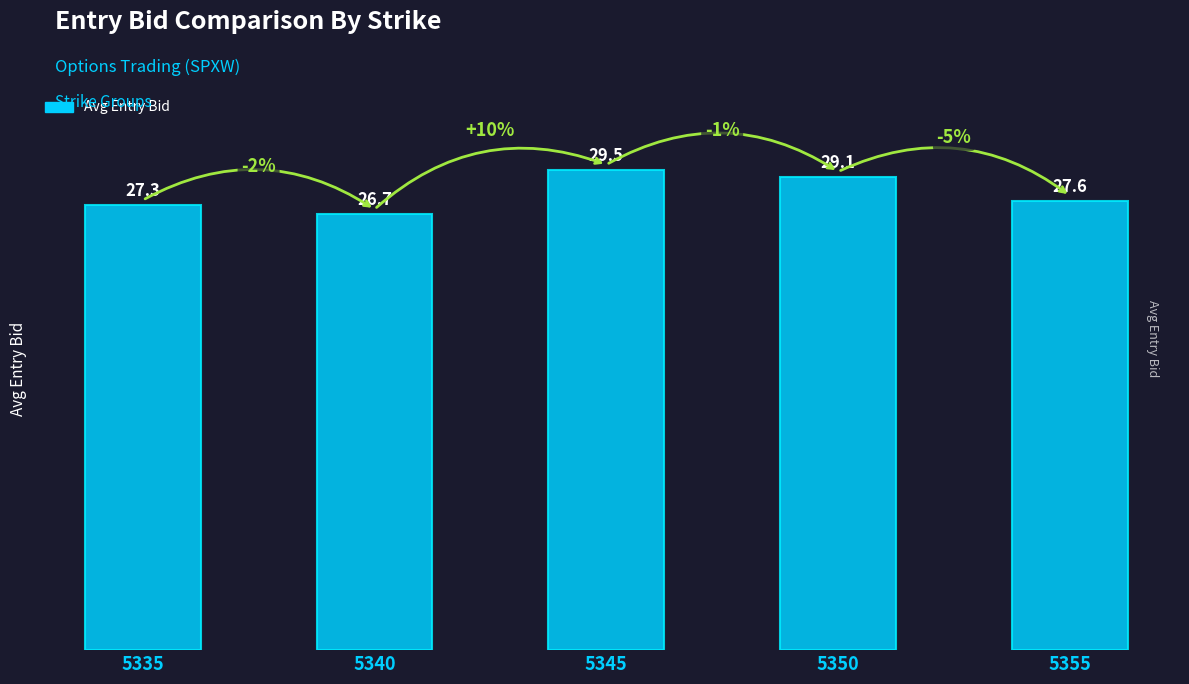

List the labels in order of value, largest first.

5345, 5350, 5355, 5335, 5340